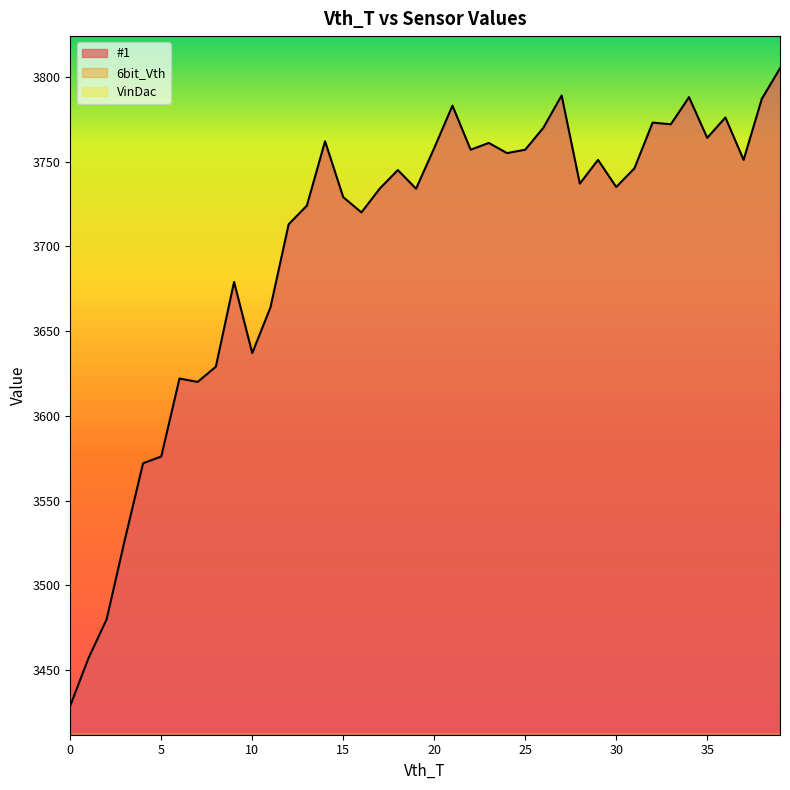

True or false: #1 and 6bit_Vth cross at least once.

False